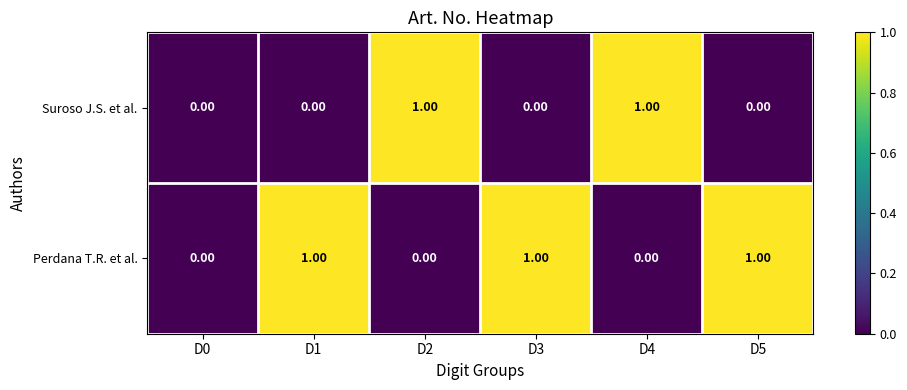

Which series has the largest total across all categories?

Perdana T.R. et al.